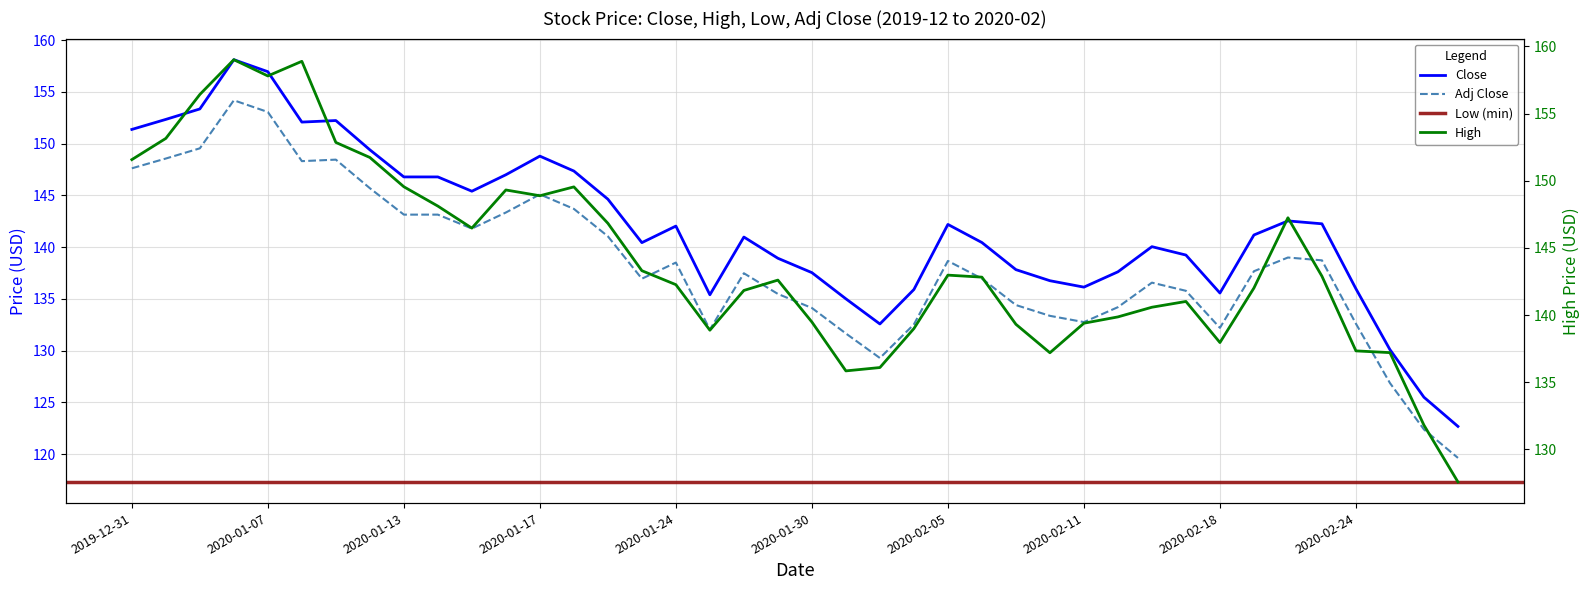

What is the maximum value shown in the chart?

159.0